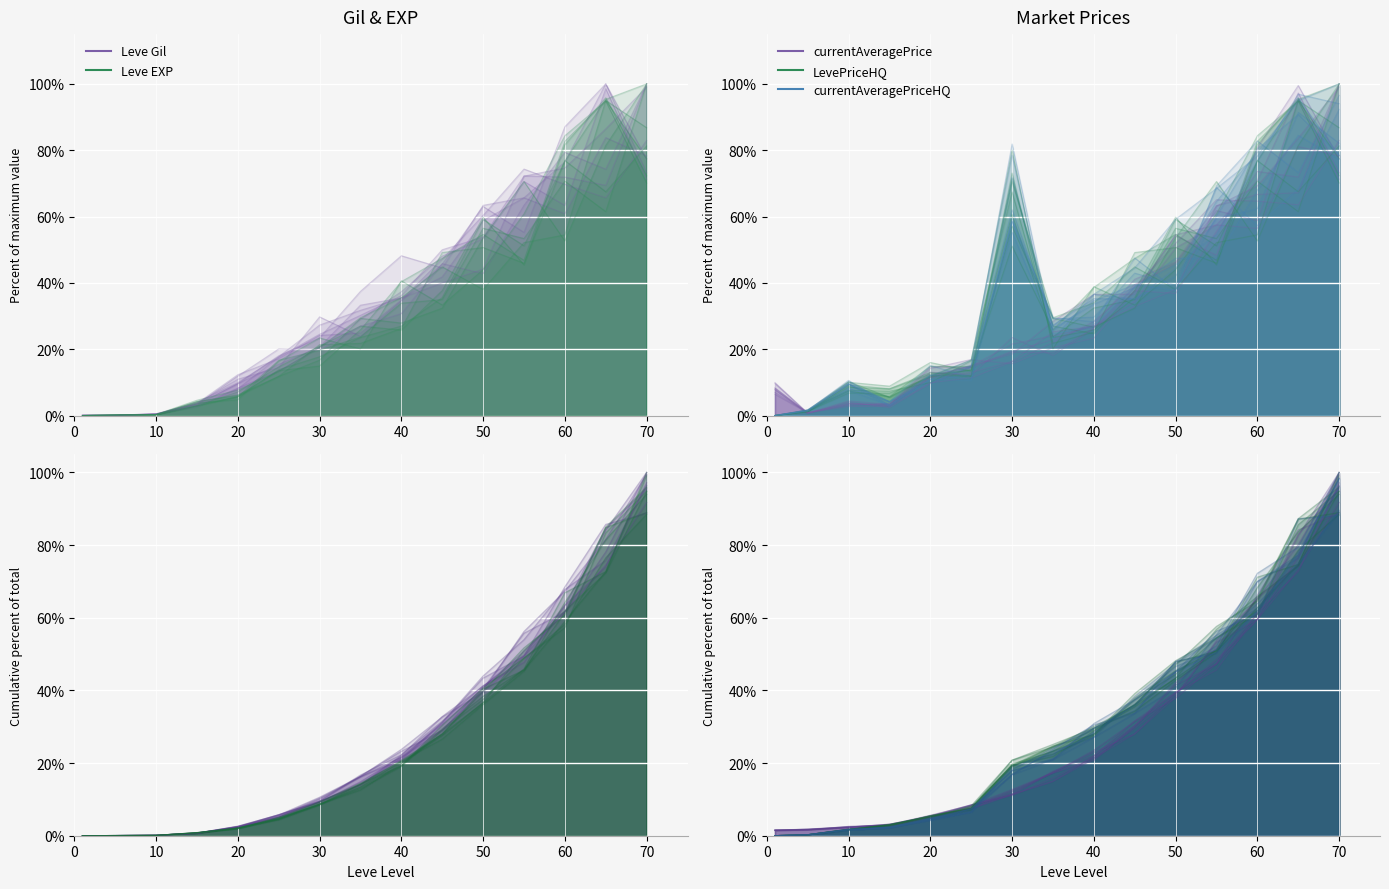

Which series changed the most between 11 and 12?

currentAveragePriceHQ